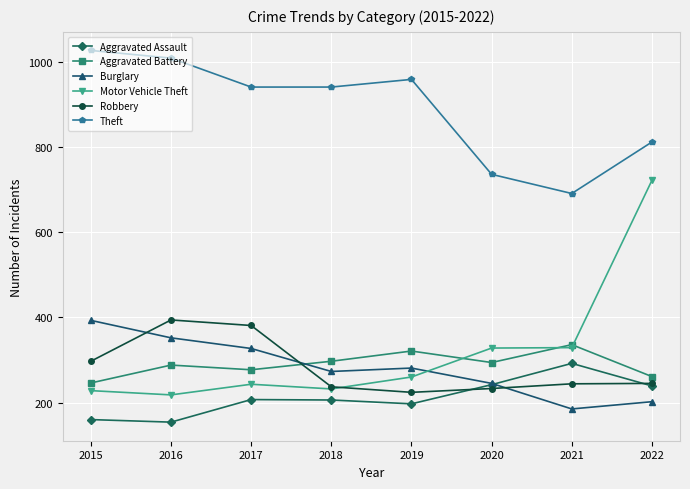

What is the value of the Robbery point at the 2nd from the left?

394